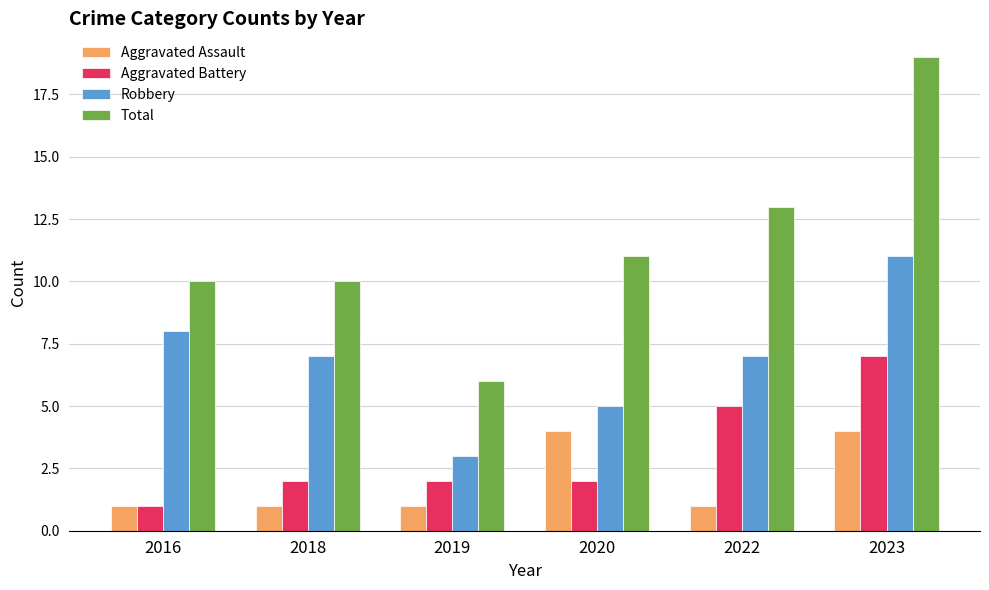

The Robbery series shows 2 at 2022. True or false?

False